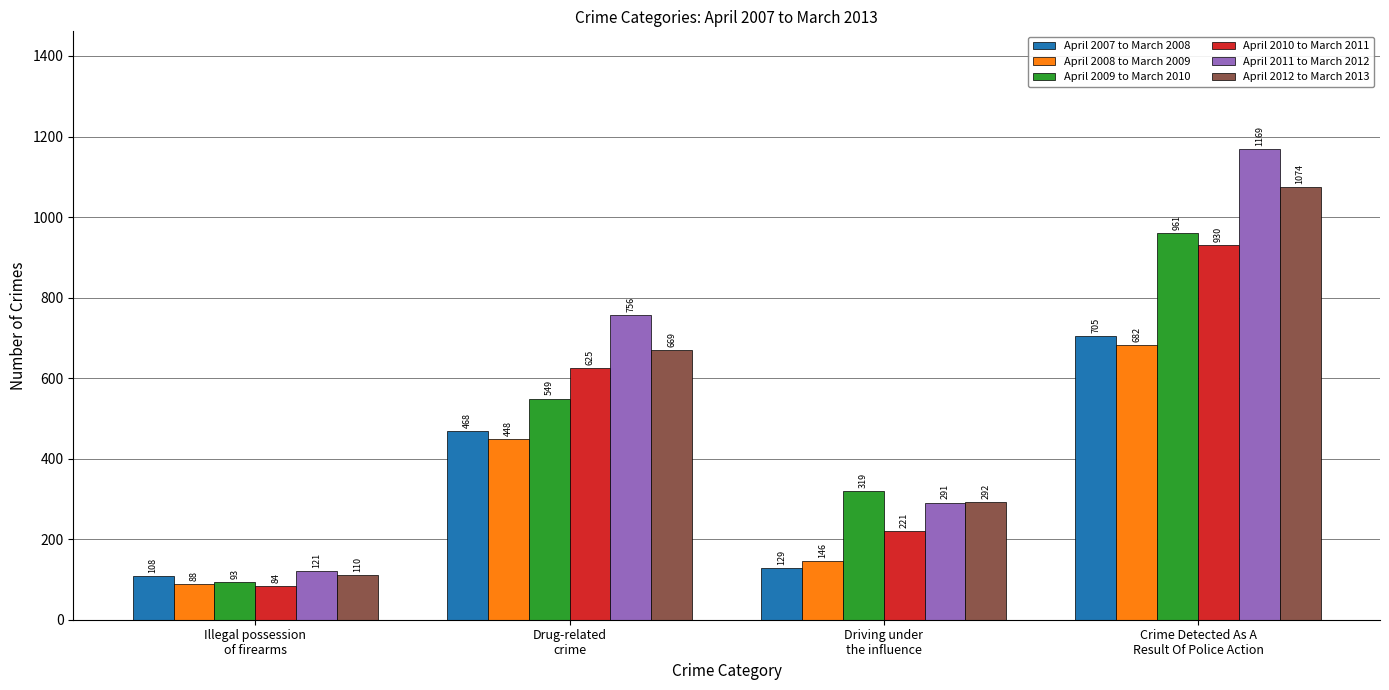

Count the number of categories in the chart.

4